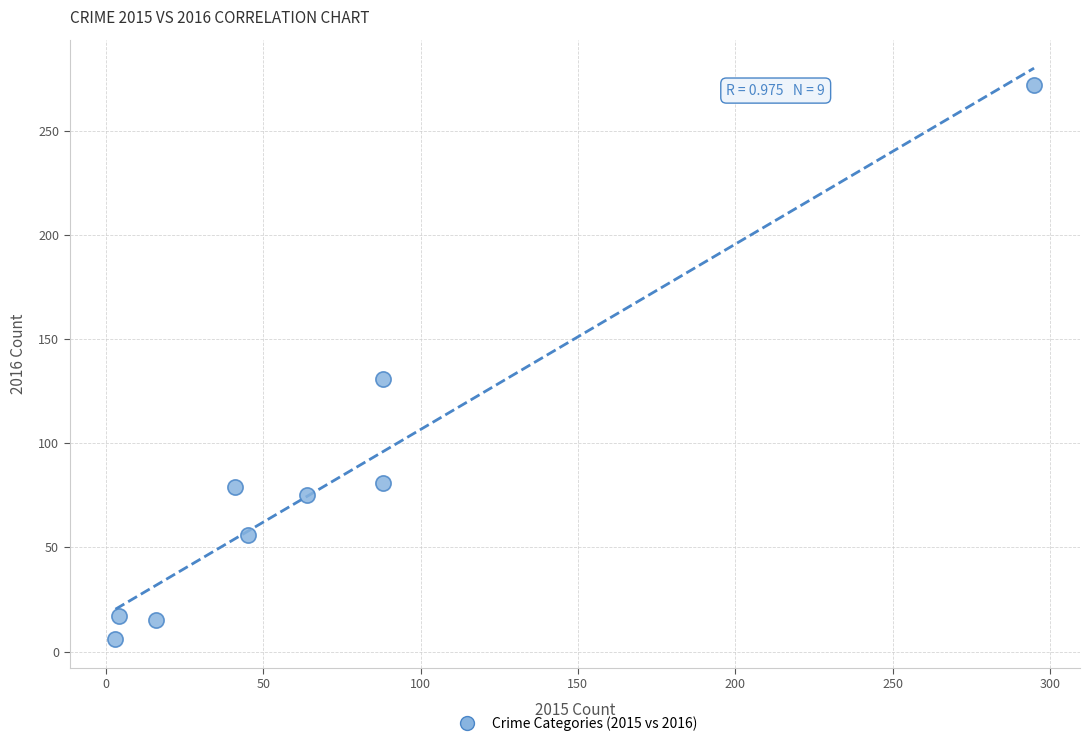

What is the range of X values (max minus min)?

292